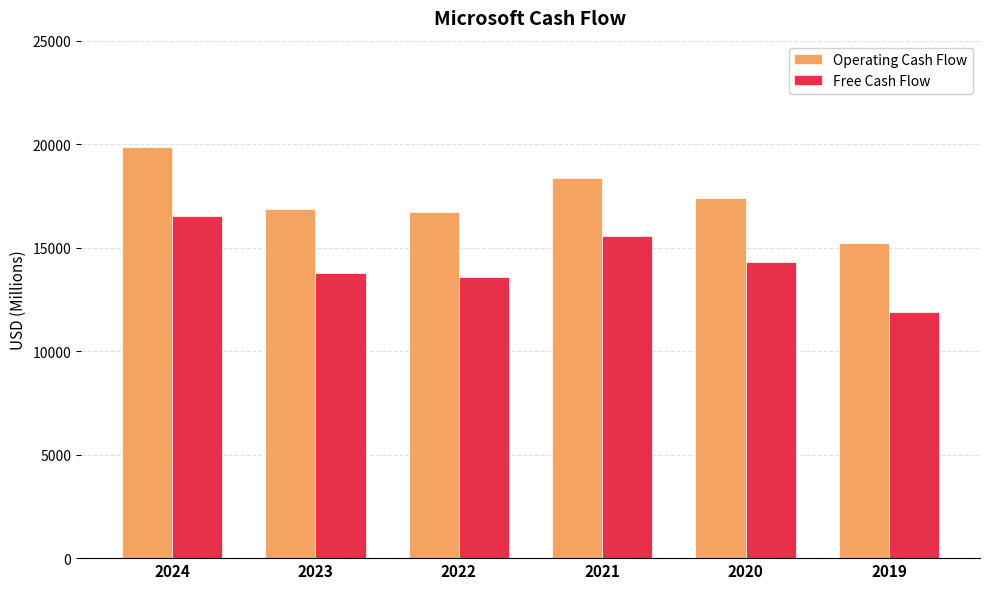

The Operating Cash Flow series shows 22285 at 2022. True or false?

False